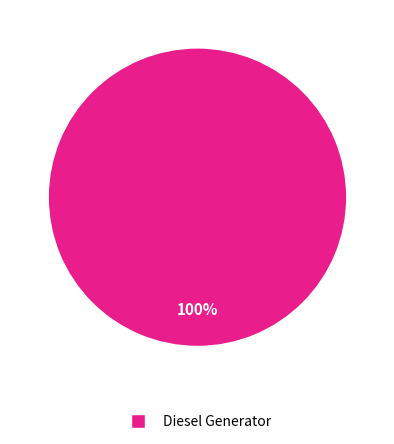

Is there any slice that represents more than half of the pie?

Yes